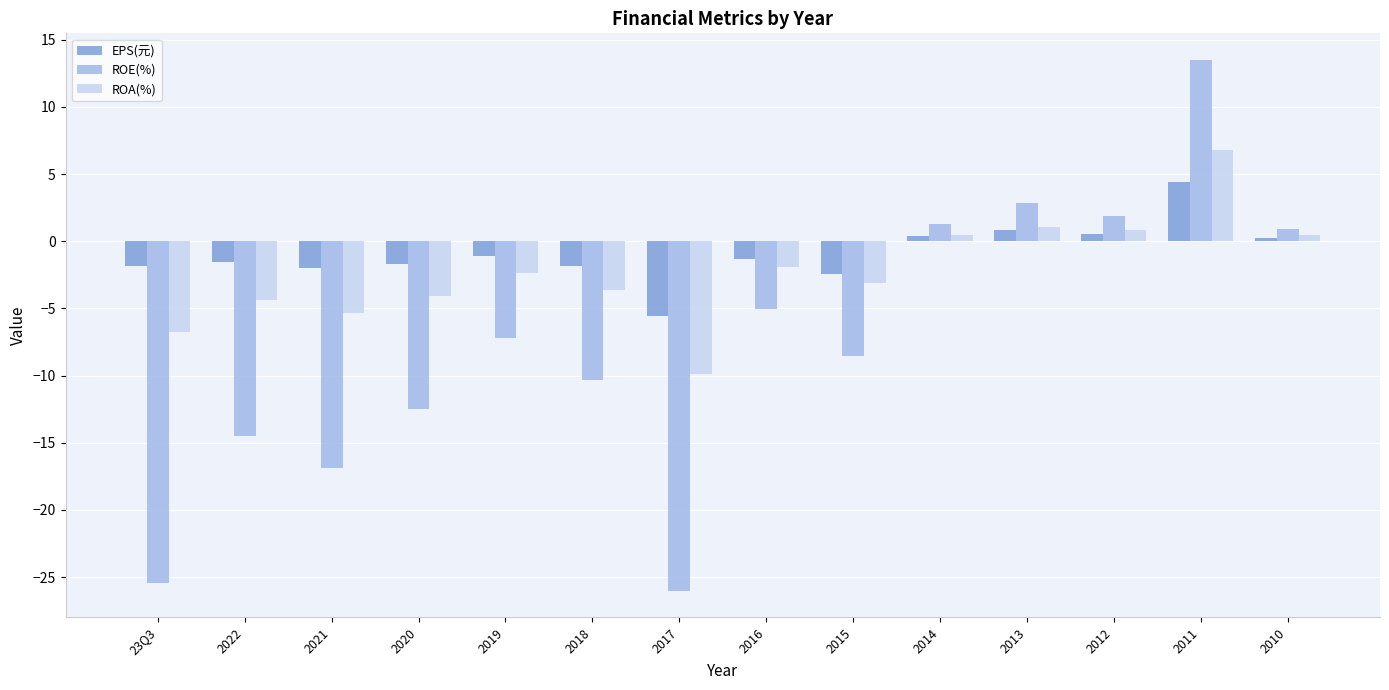

At which label does EPS(元) reach its minimum?

2017